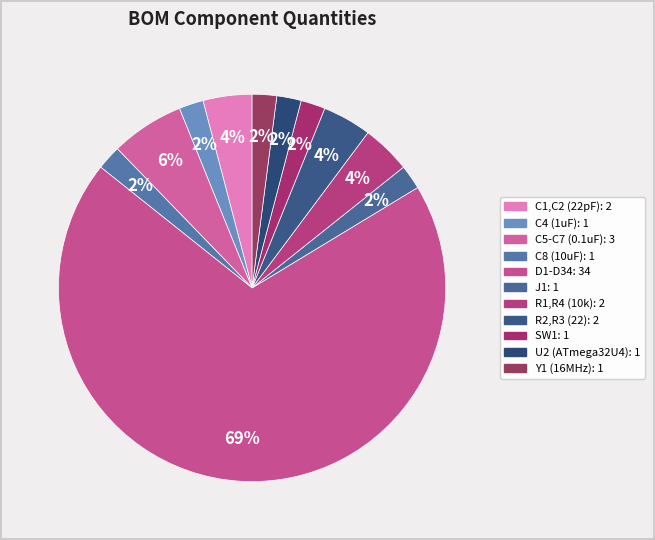

To the nearest percent, what is the difference between the R2,R3 (22) and J1 slice percentages?

2%